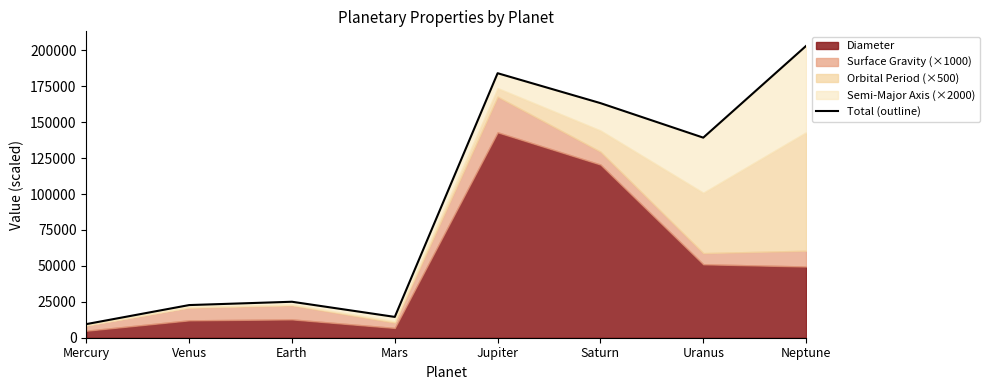

How many categories are shown in the chart?

8